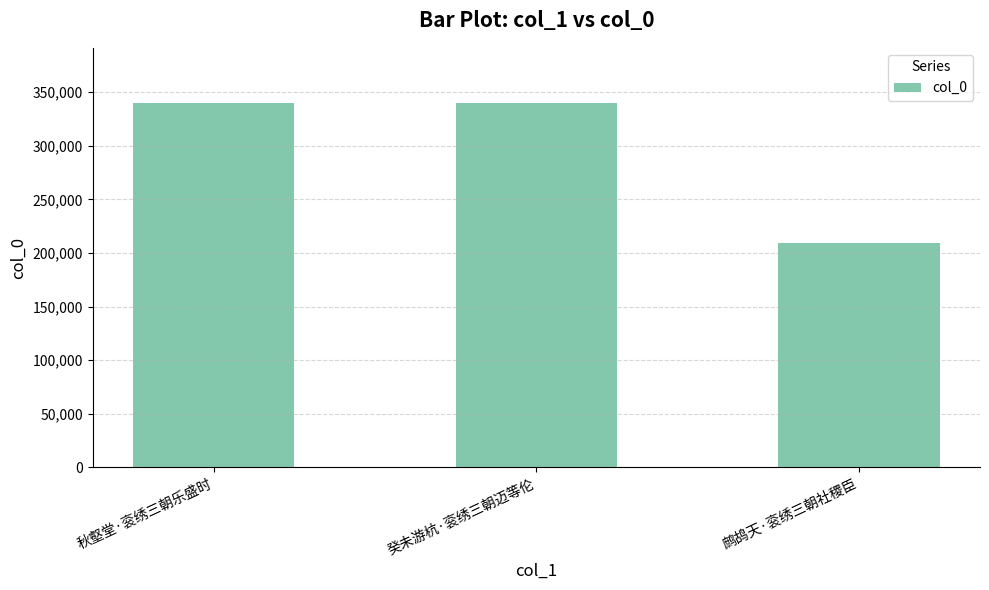

What is the change in value from 癸未游杭·衮绣三朝迈等伦 to 鹧鸪天·衮绣三朝社稷臣?

-130625